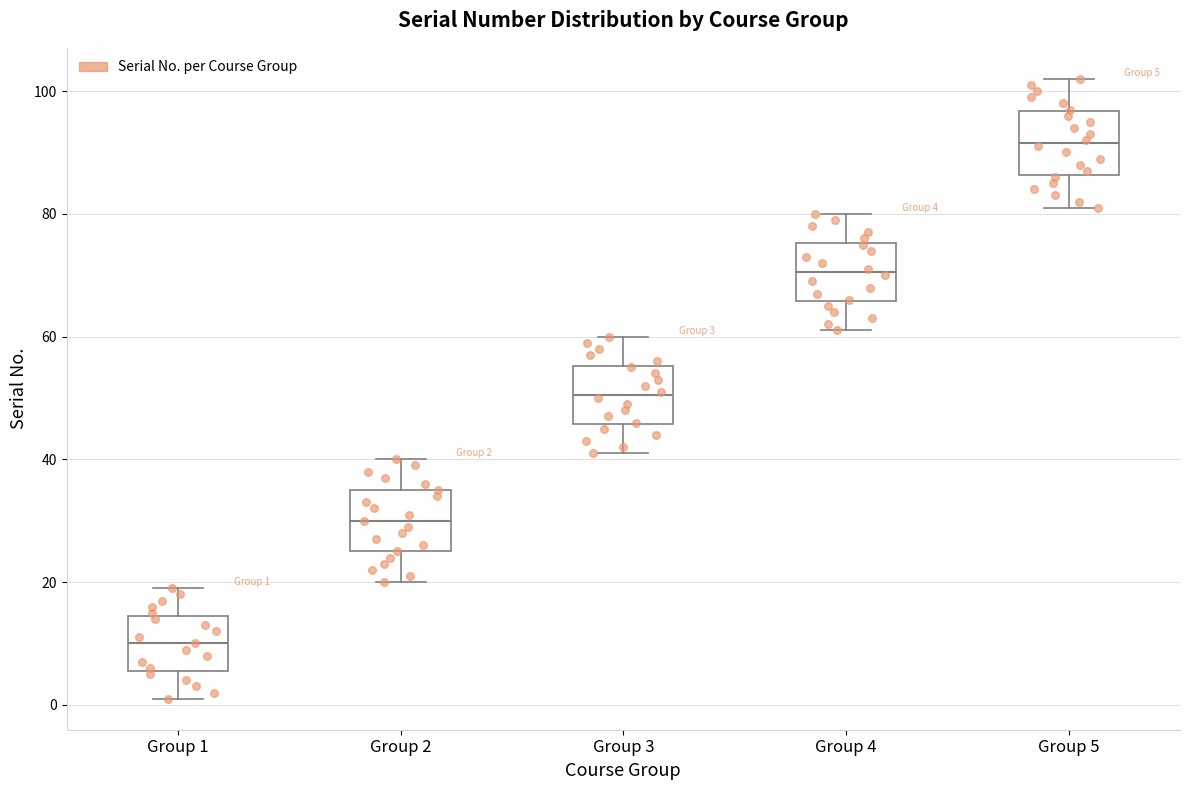

Which box's median line is the highest?

Group 5